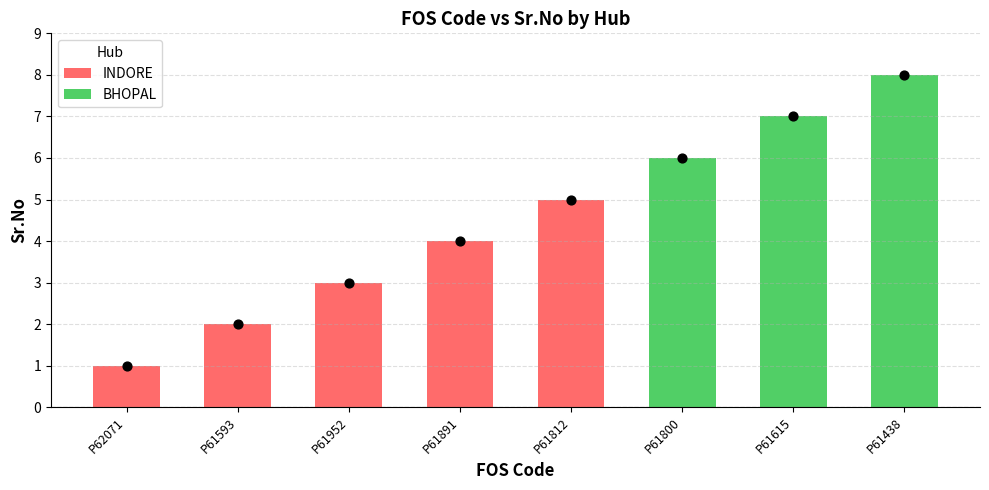

What is the change in value from P61891 to P61800?

+2